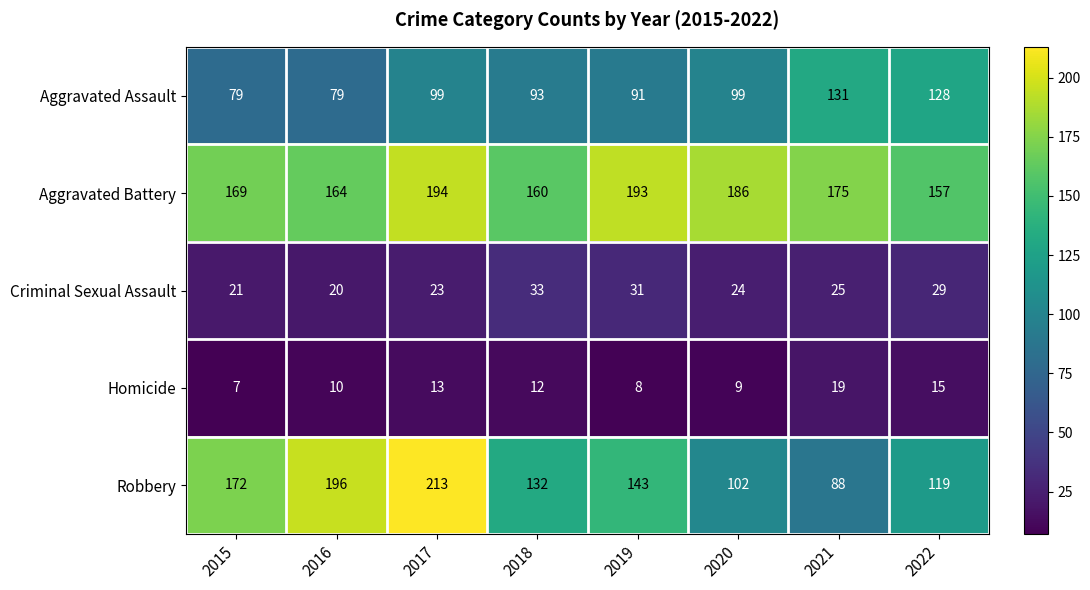

What is the sum of all Robbery values?

1165